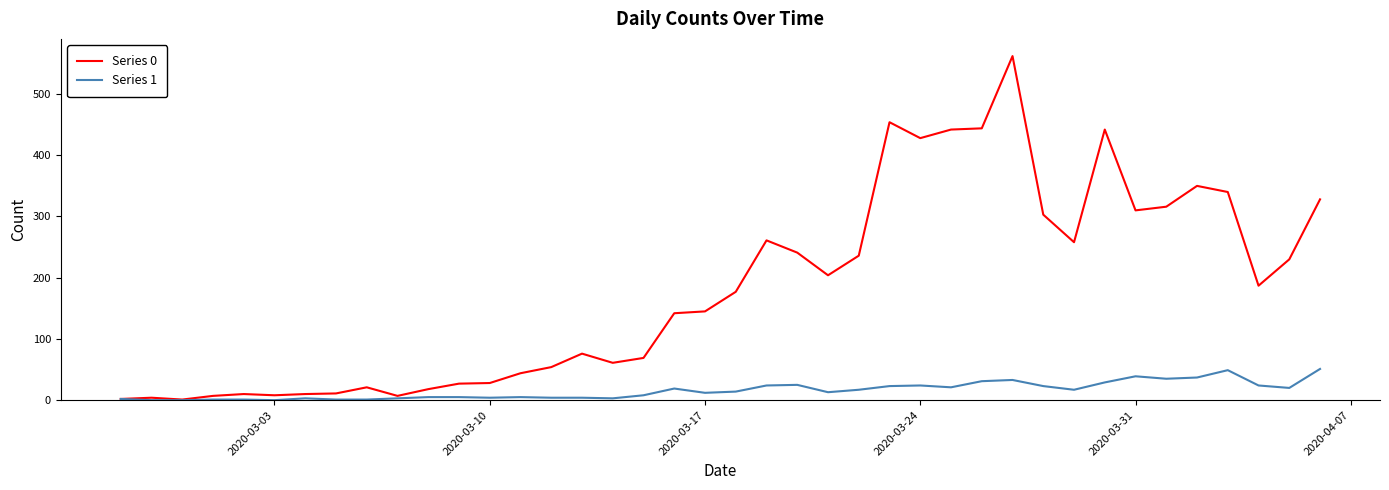

True or false: Series 1 has more than 2 points higher than both neighbors.

True